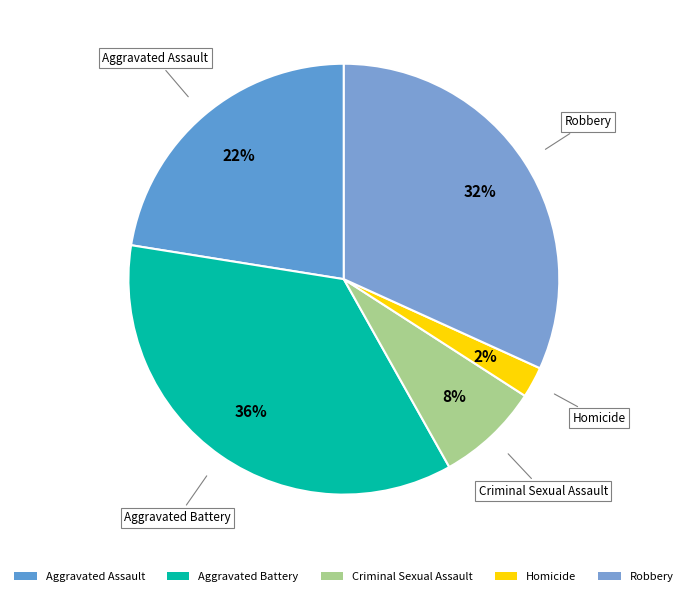

Combined, do Aggravated Assault and Homicide account for over 50%?

No